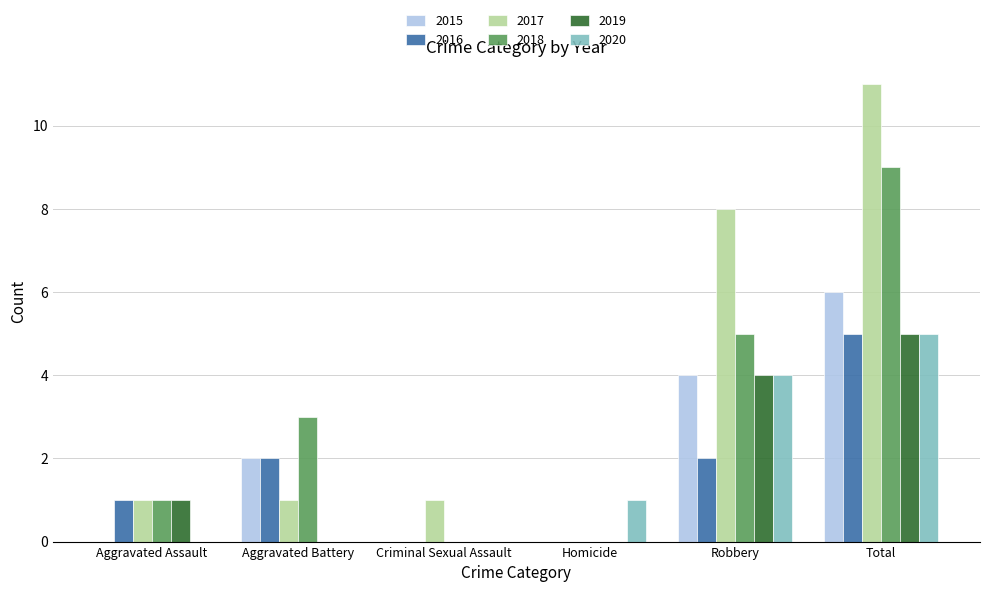

The 2017 series shows 7 at Total. True or false?

False